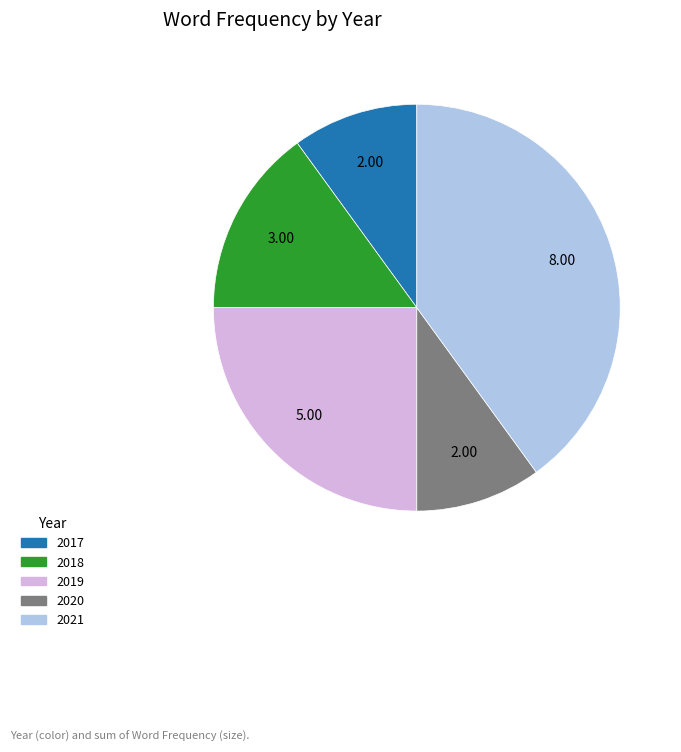

Count the number of slices in the pie.

5